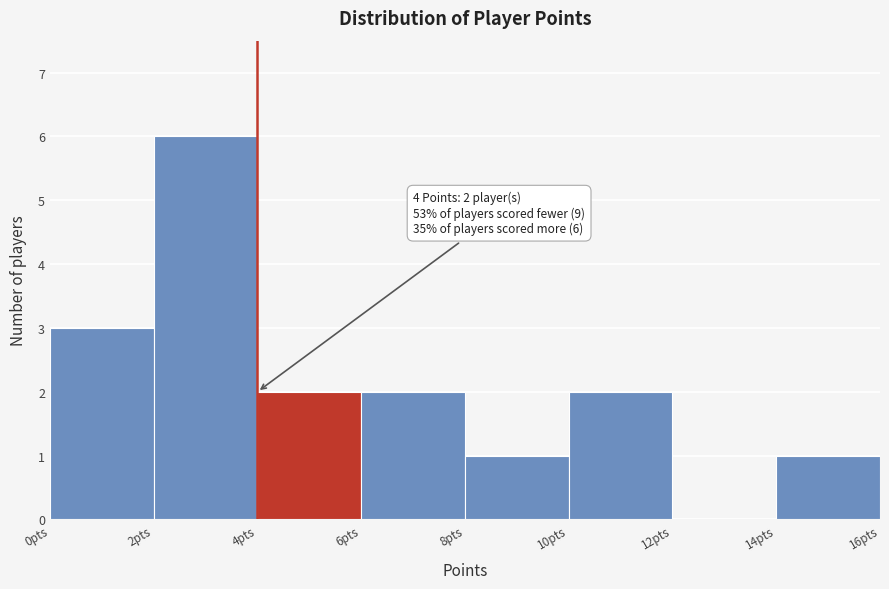

Which range on the x-axis has the tallest bar?

2 to 4